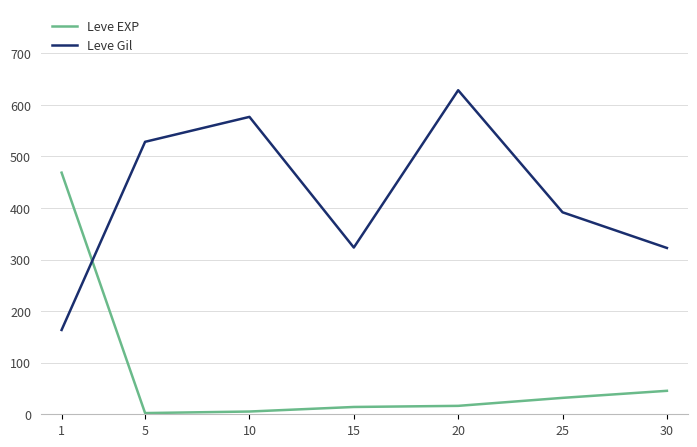

The Leve Gil series shows 528.3 at 5. True or false?

True